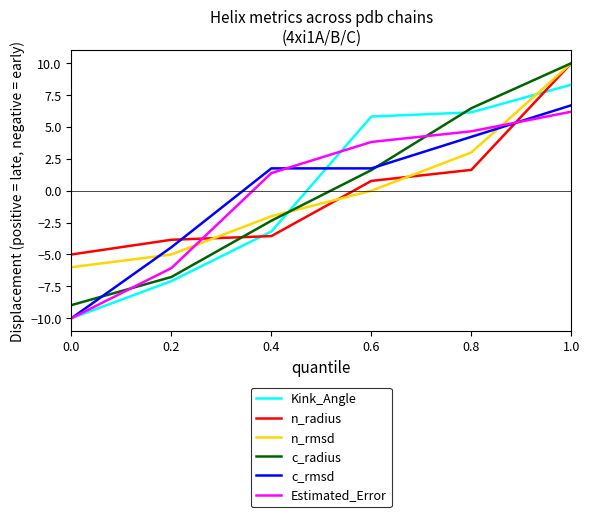

Is this an area chart (filled region under the line)?

No